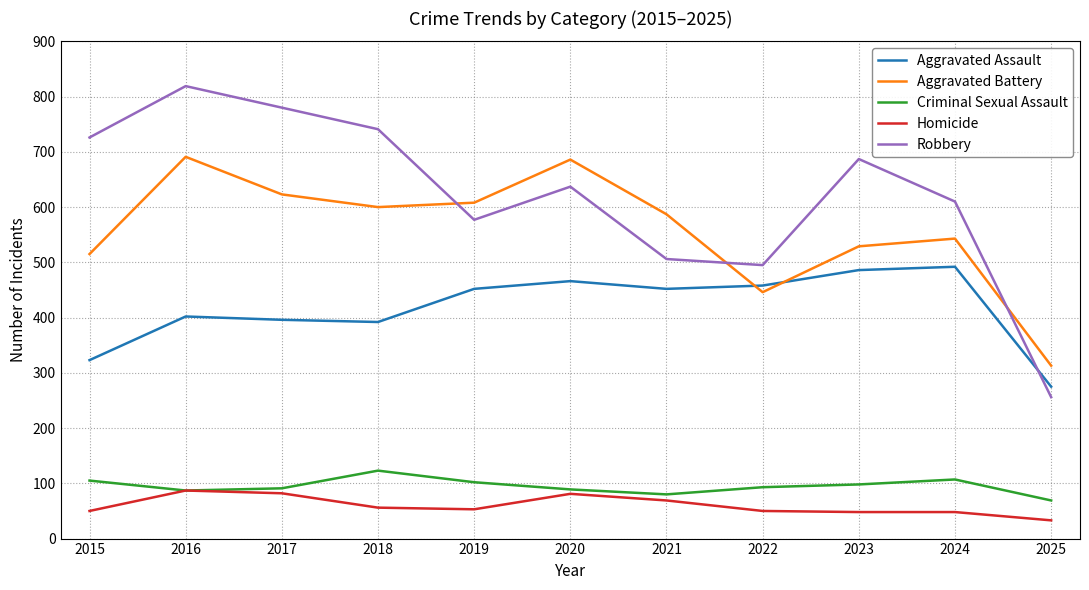

Is the value of Robbery at 2015 greater than the value of Aggravated Battery at 2021?

Yes